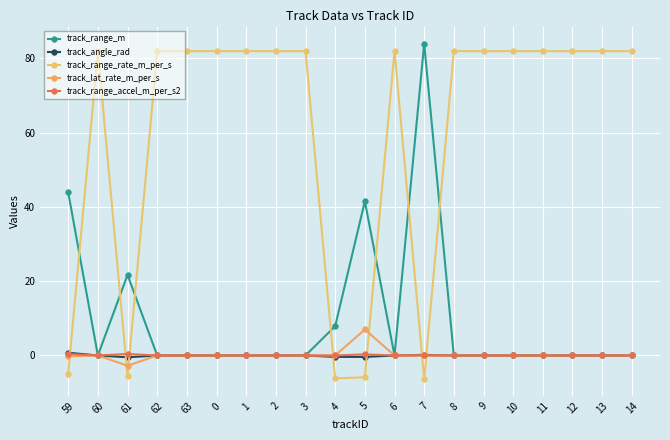

What is the approximate value of track_range_rate_m_per_s at 2?

81.9